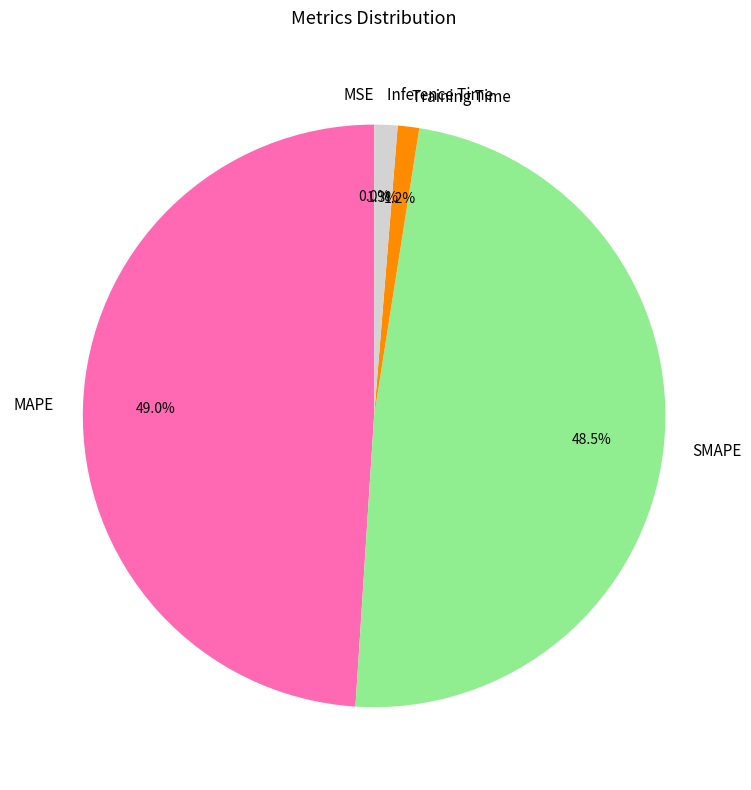

Which has a higher value, SMAPE or Training Time?

SMAPE